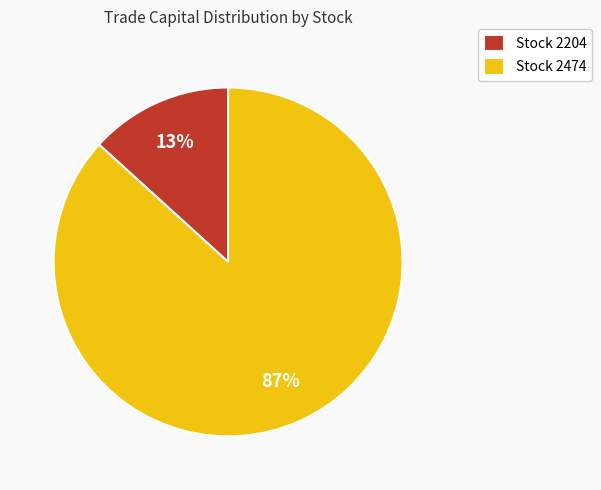

What is the smallest slice in the pie chart?

Stock 2204